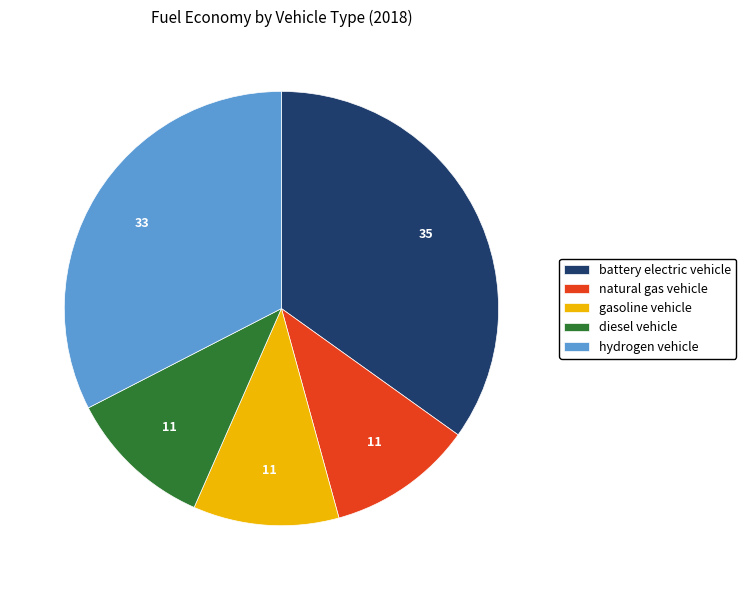

Does diesel vehicle account for over 50% of the chart?

No